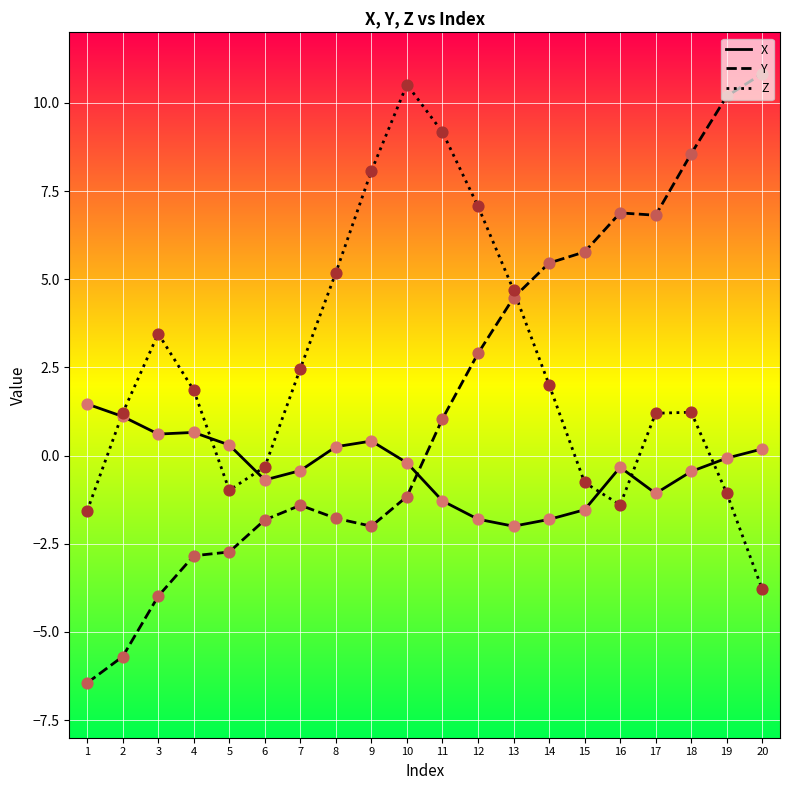

Which series has the largest total across all categories?

Z